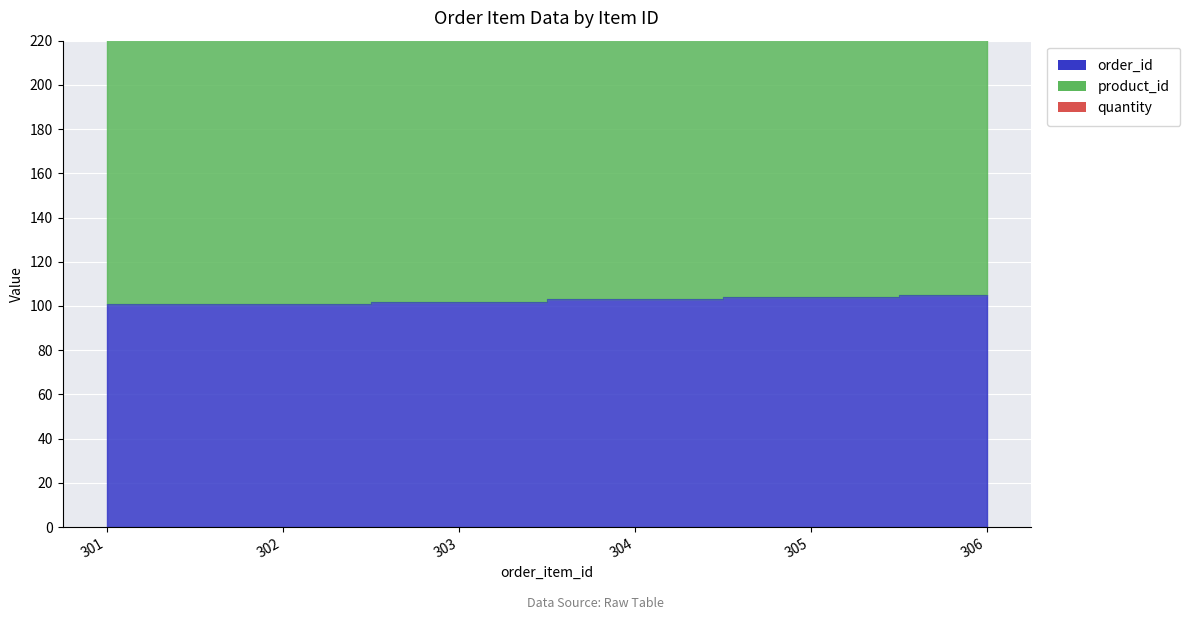

What is the value of the product_id point at the 3rd from the left?

203